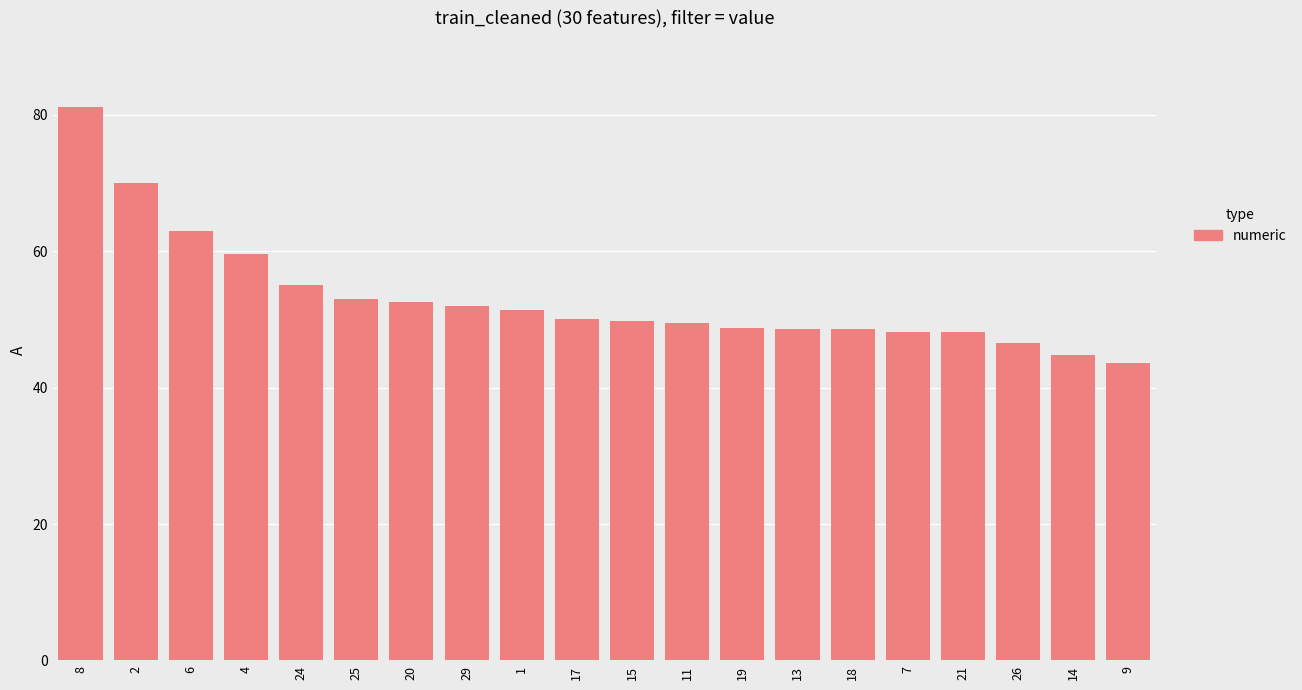

At which label does the data first exceed 50?

8